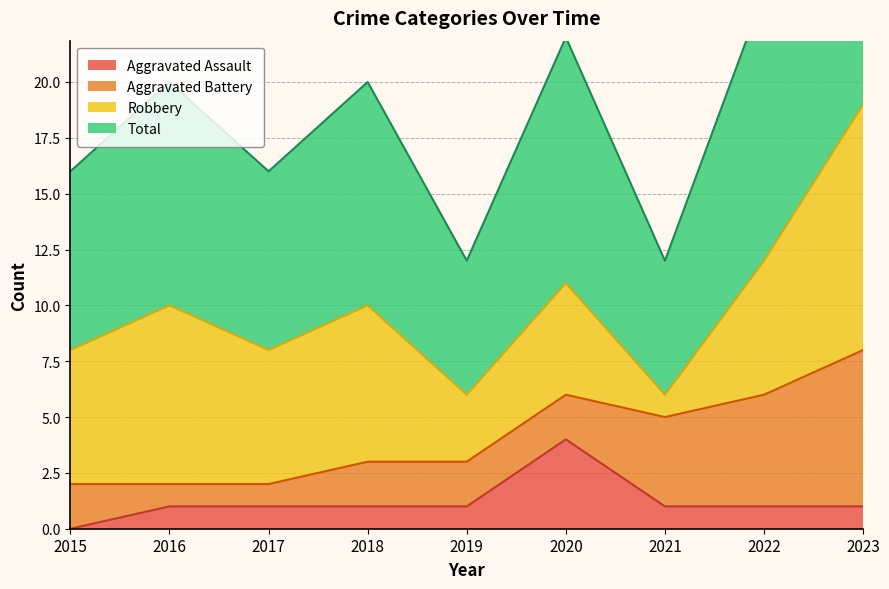

What is the highest value of the Aggravated Assault series?

4